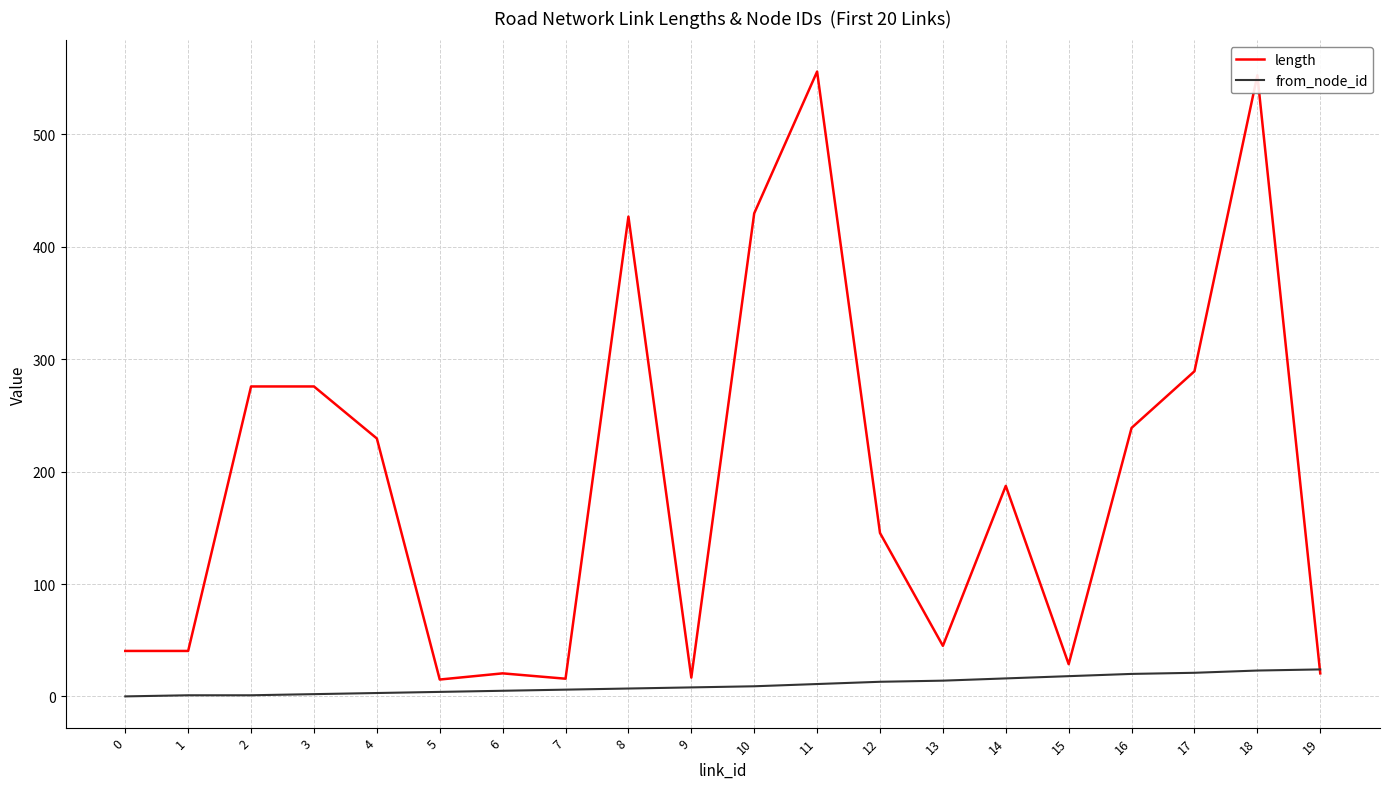

What is the maximum value shown in the chart?

556.0